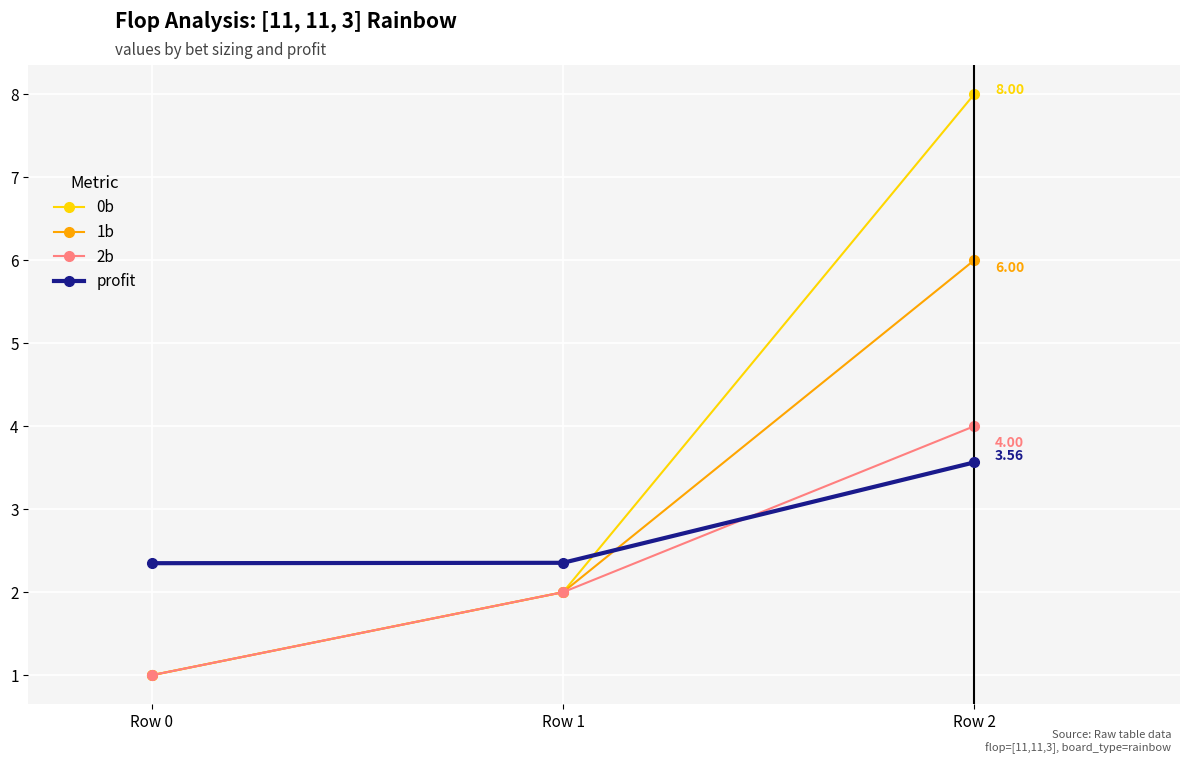

List the series in order of their peak value, highest first.

0b, 1b, 2b, profit